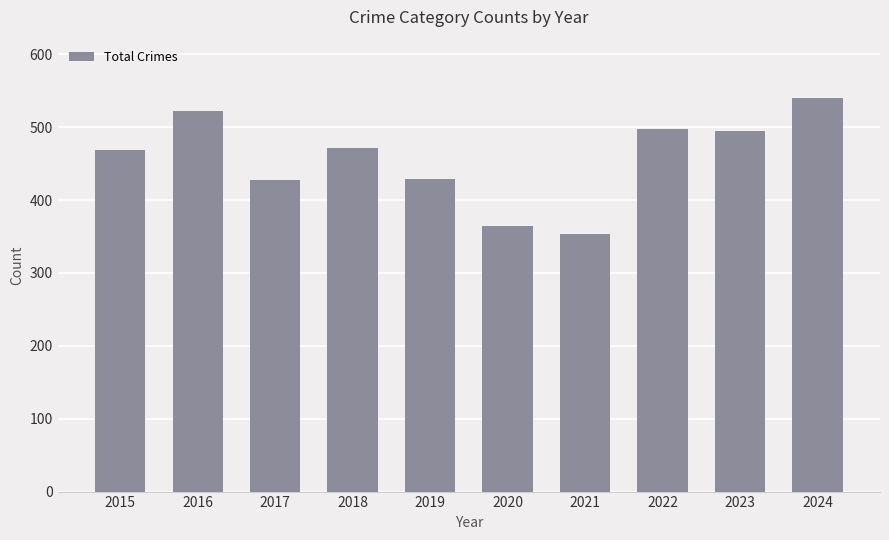

Which label corresponds to the largest value in the chart?

2024